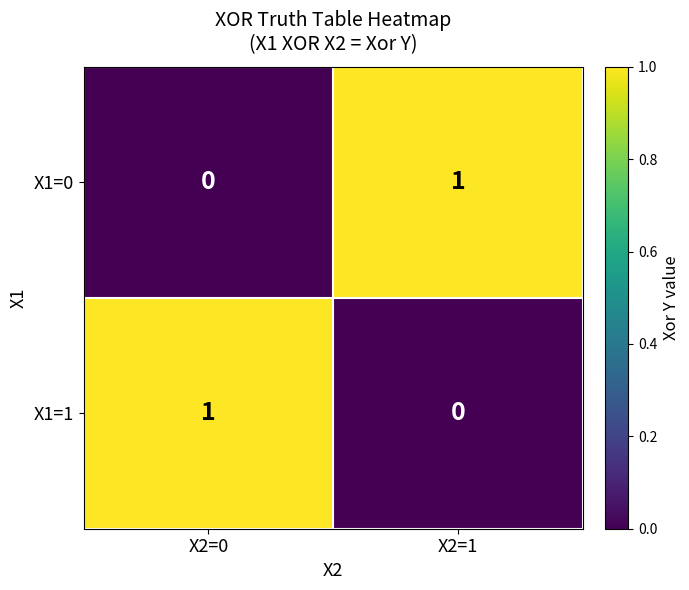

Is the value of X1=1 at X2=1 greater than the value of X1=0 at X2=1?

No